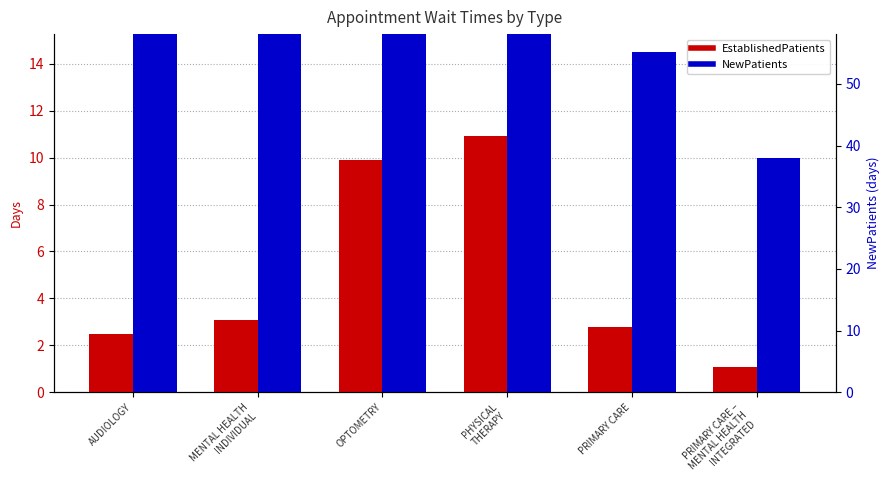

The NewPatients series shows 14.5 at PRIMARY CARE. True or false?

True